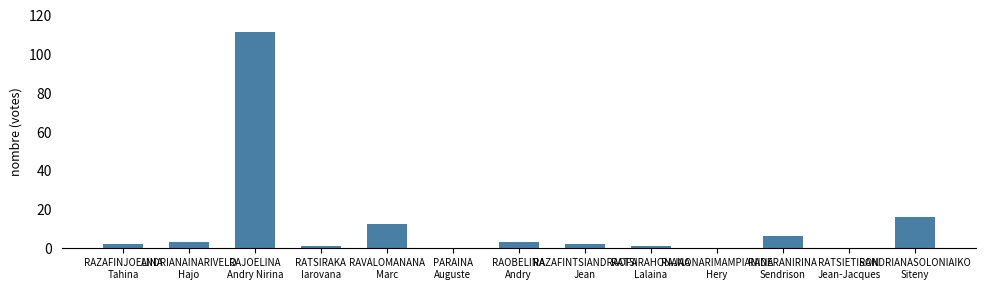

What is the change in value from RATSIRAHONANA
Lalaina to RADERANIRINA
Sendrison?

+5